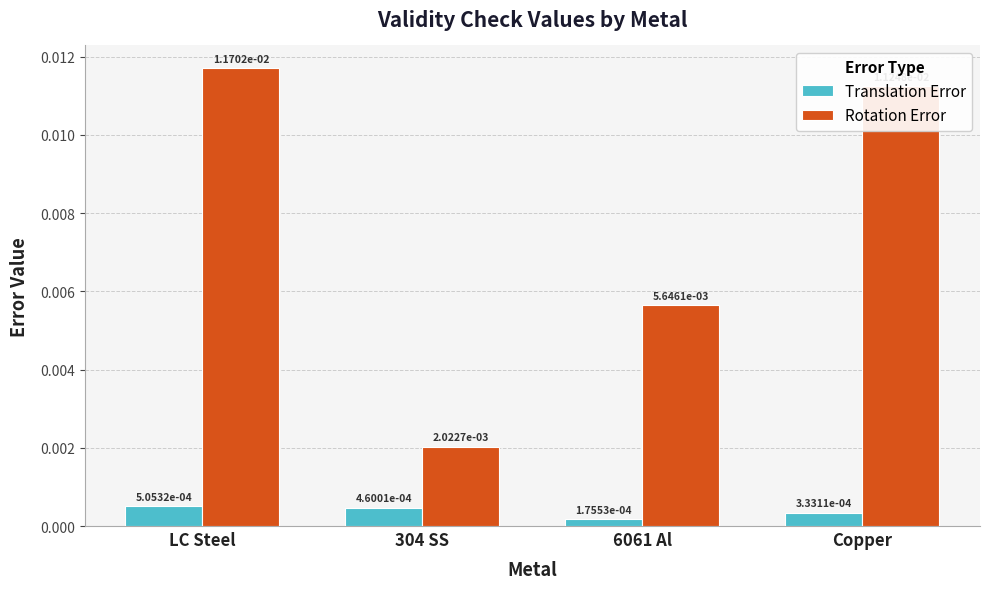

At which label does Translation Error reach its minimum?

6061 Al